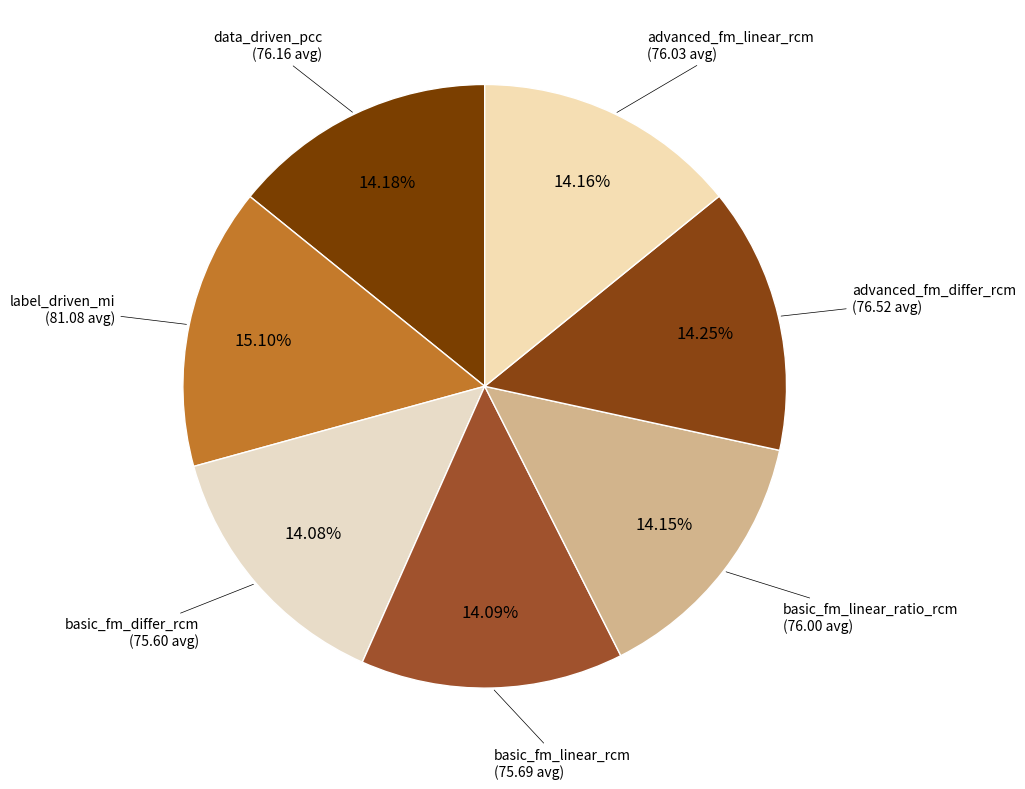

What percentage is the basic_fm_differ_rcm slice, to the nearest percent?

14%